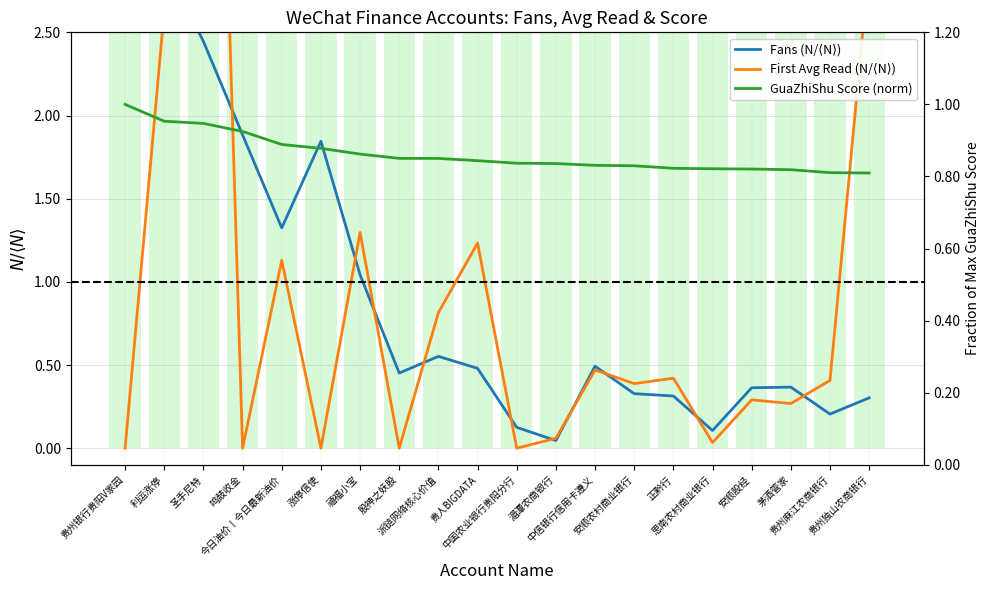

At which category is the sum across all series the highest?

圣手尼特